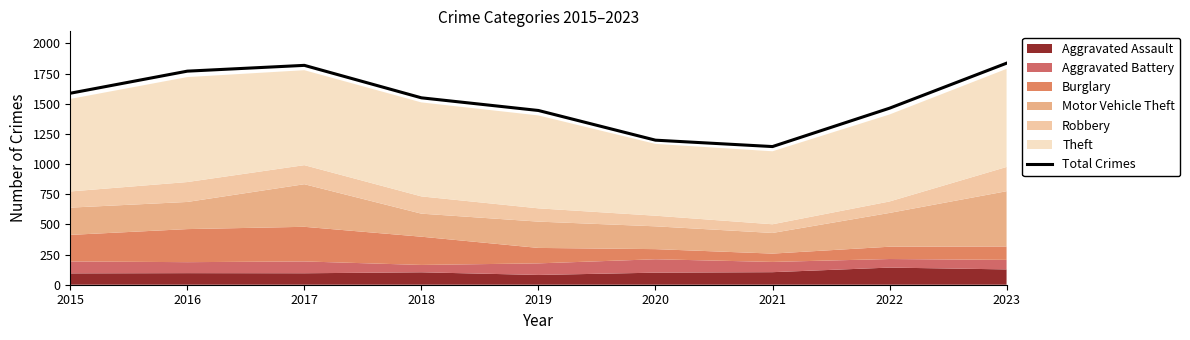

List the labels in order of value, largest first.

2023, 2017, 2016, 2015, 2018, 2022, 2019, 2020, 2021